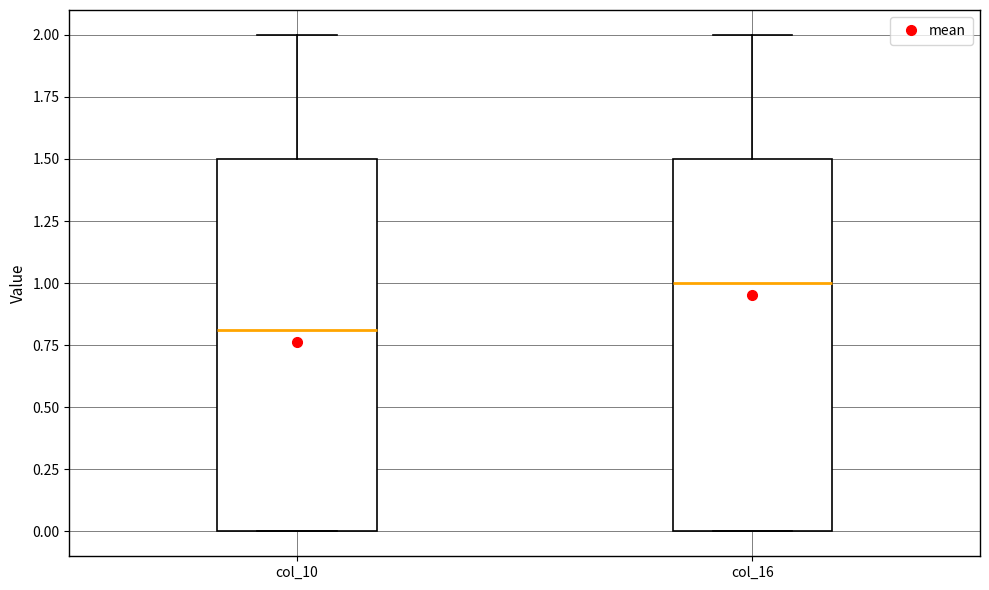

Which box has the highest median line?

col_16